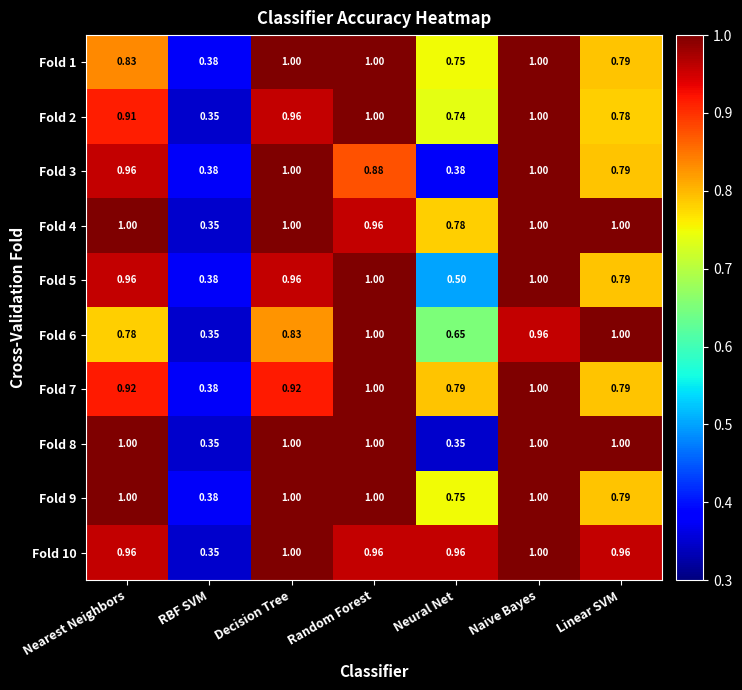

At how many categories does at least one series exceed 0?

7